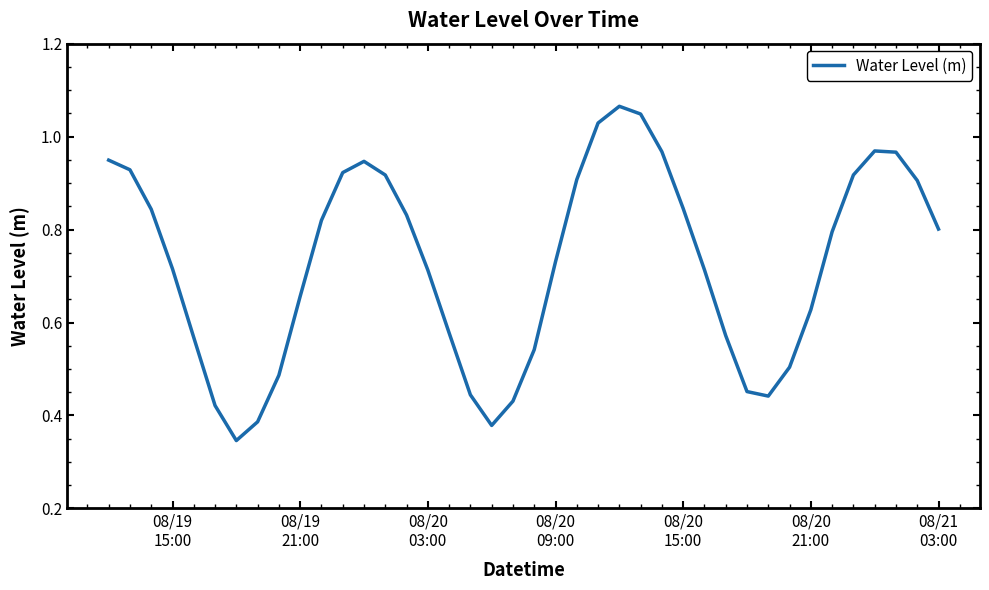

How many lines are shown in the chart?

1